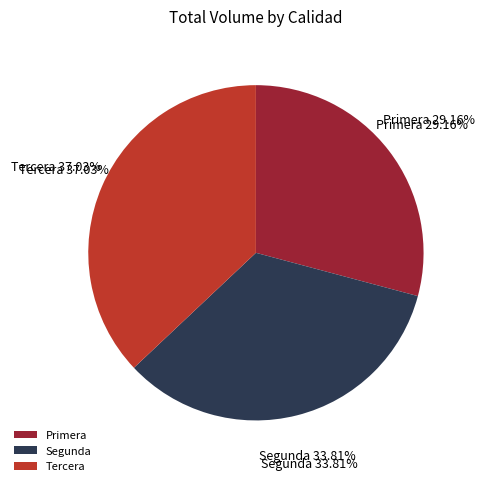

Is there any slice that represents more than half of the pie?

No